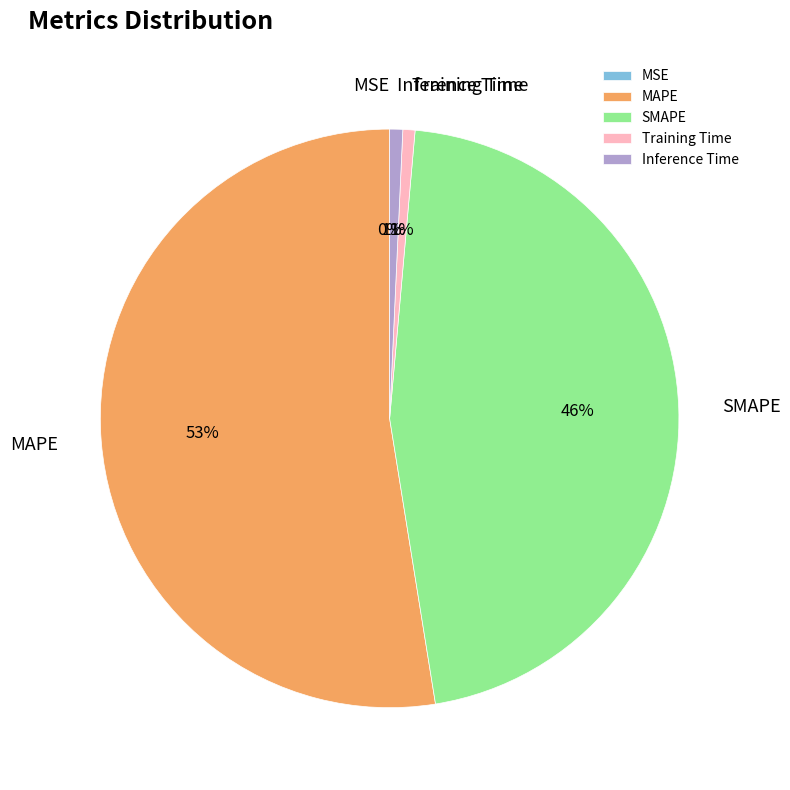

Which slice is the largest?

MAPE